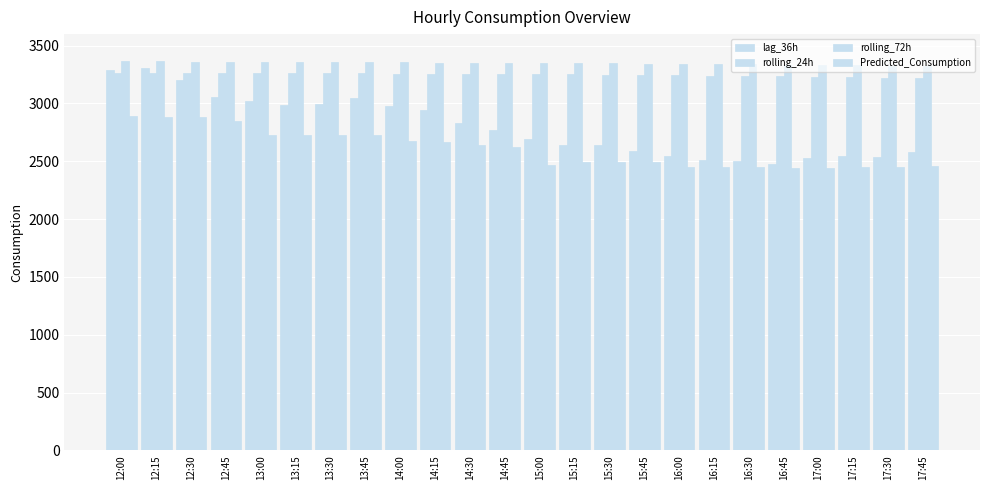

What is the value of the rolling_72h bar at the 1st from the left?

3364.8